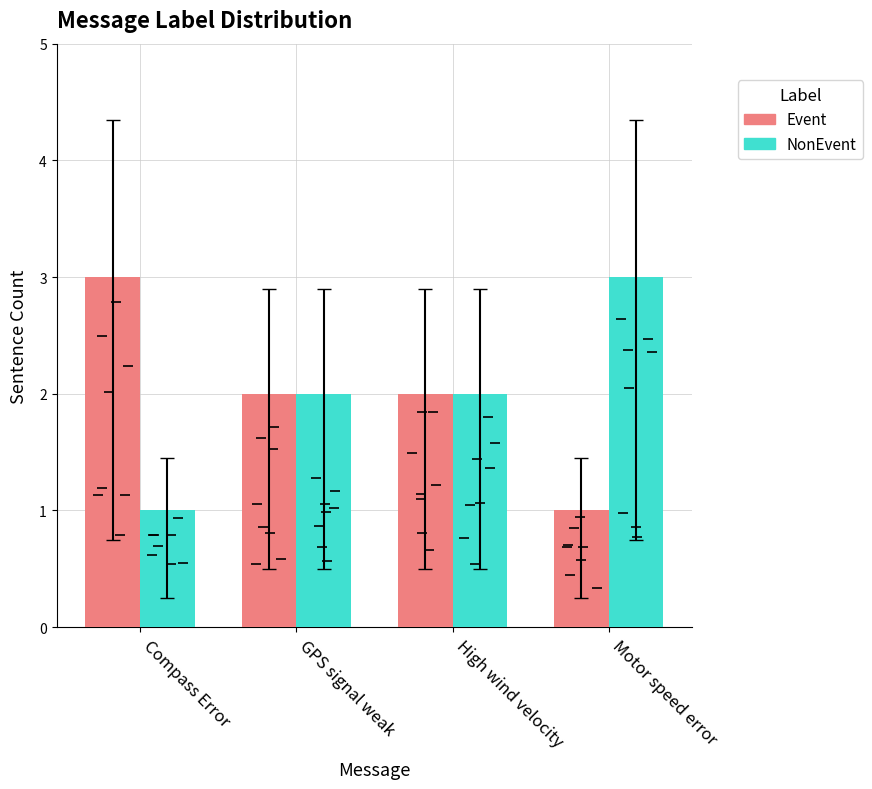

Which series has the widest spread of Y values?

Event